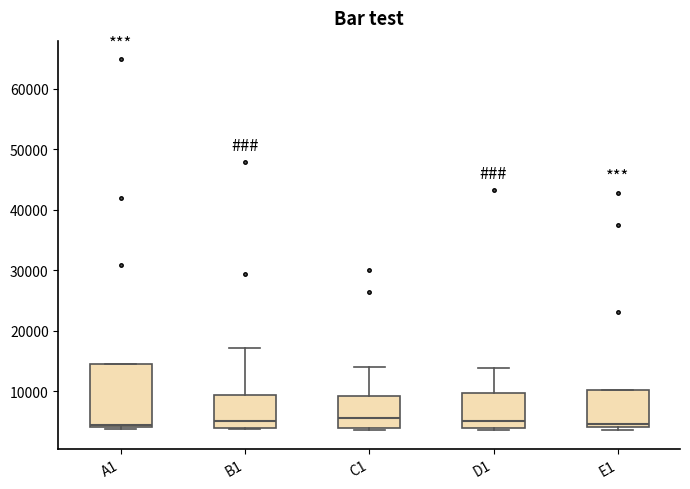

Which box is the tallest, from its lower edge to its upper edge?

A1